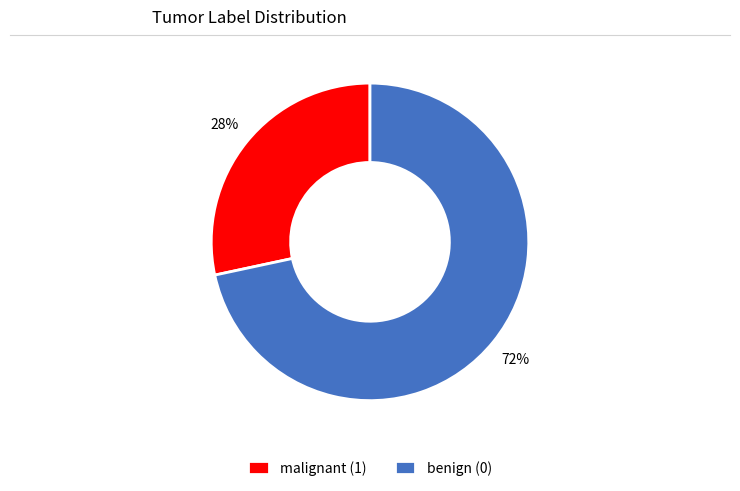

To the nearest percent, what is the average slice percentage?

50%